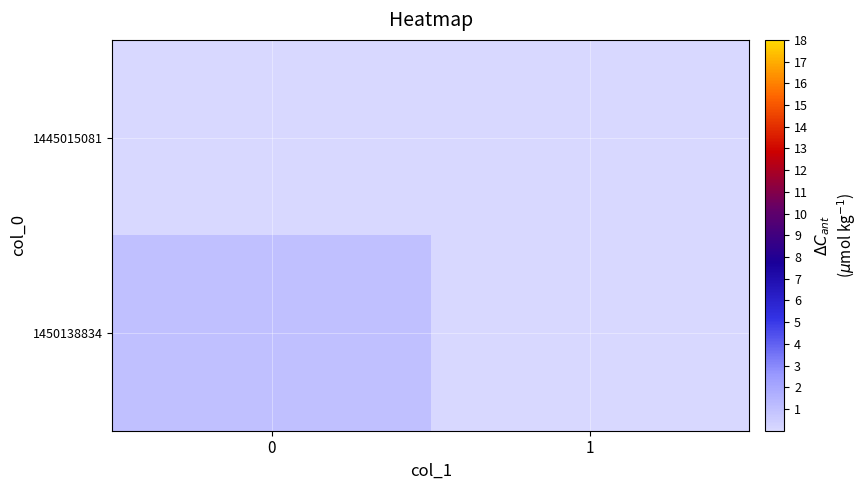

Reading left to right, extract all data points from this chart.

1445015081: 0=0	1=0
1450138834: 0=1	1=0